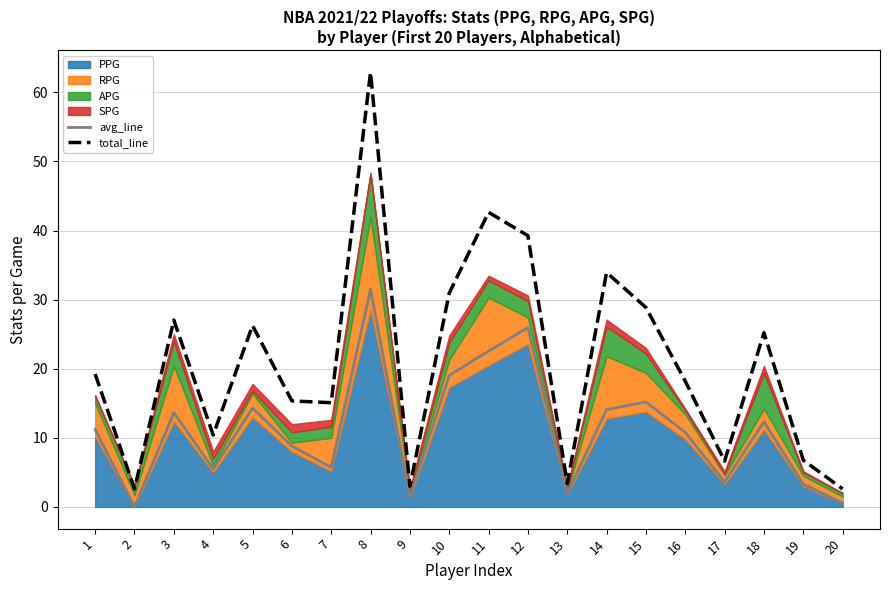

True or false: avg_line and total_line cross at least once.

False